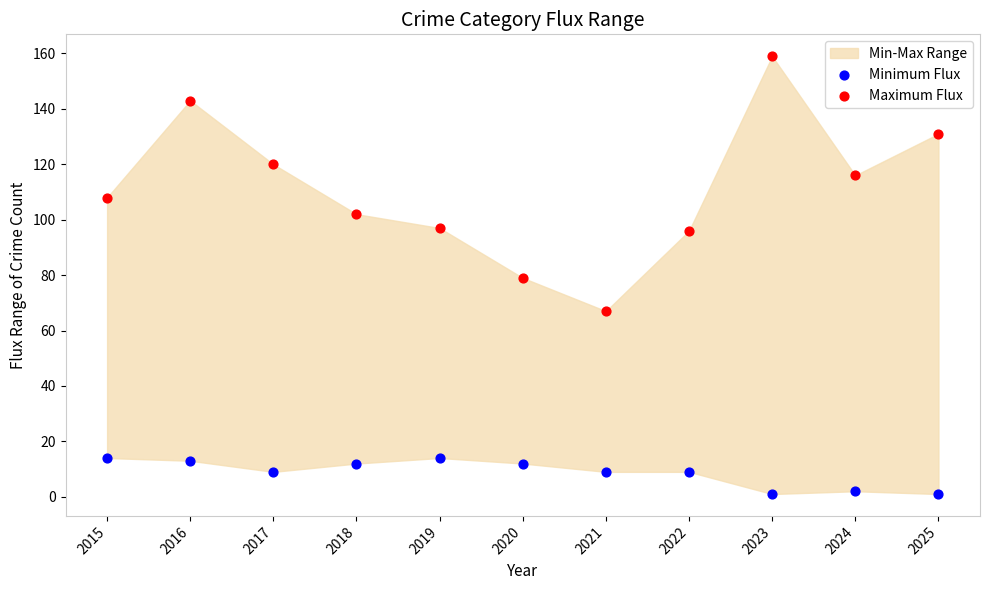

Which series reaches the minimum Y coordinate?

Minimum Flux